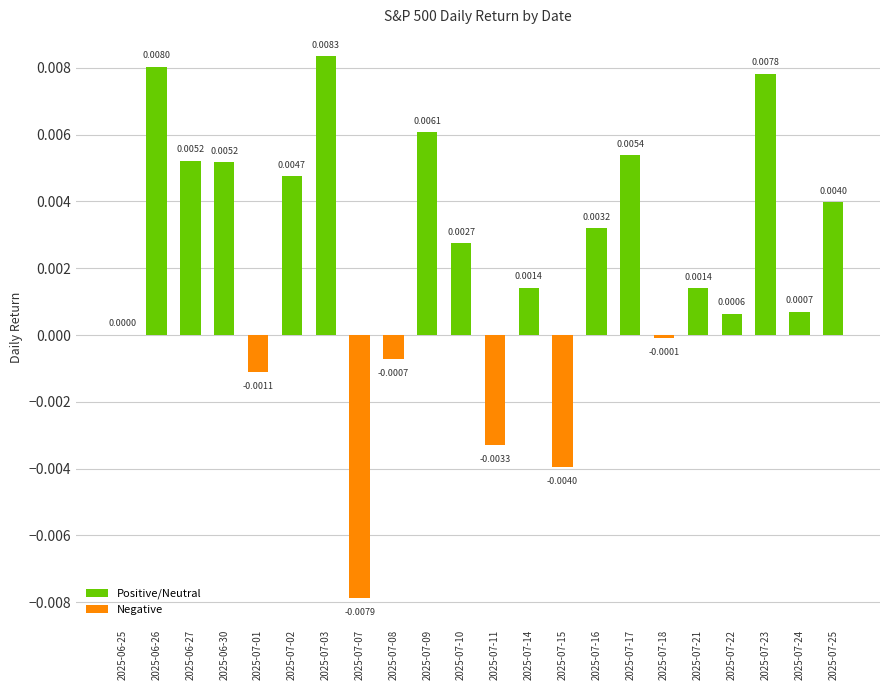

What is the label of the 22nd bar from the left?

2025-07-25